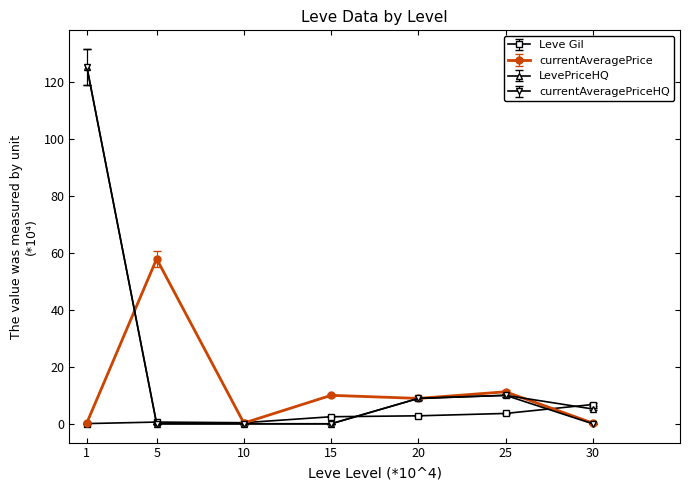

How many series are shown in this chart?

4